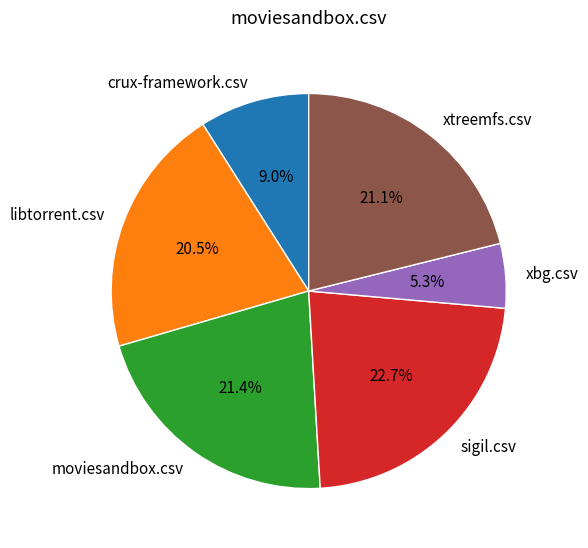

What percentage is the xbg.csv slice, to the nearest percent?

5%